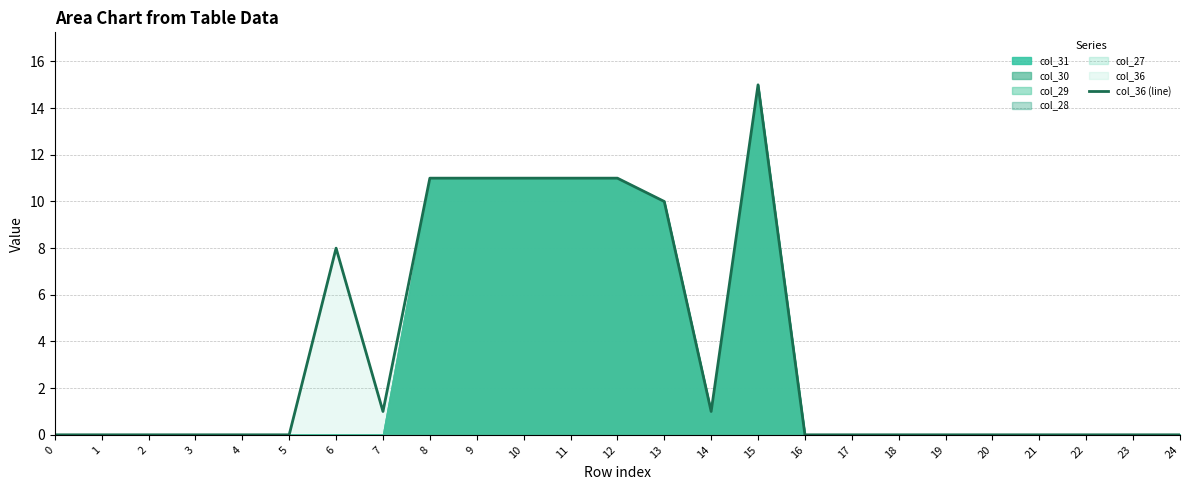

True or false: col_36 (line) has a value of -5 at 23.

False